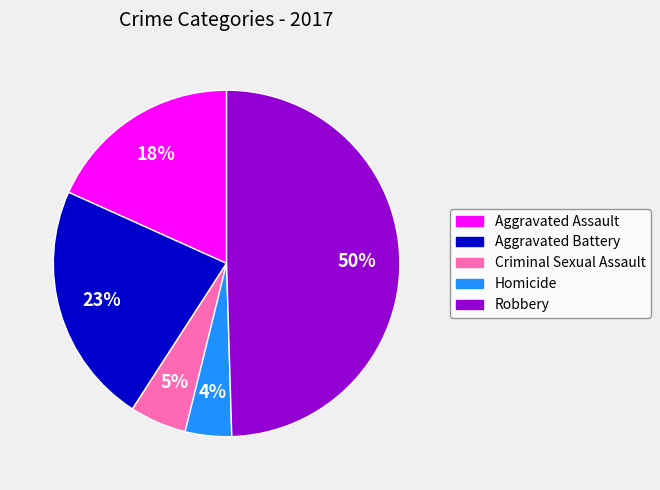

Rank the categories by value from lowest to highest.

Homicide, Criminal Sexual Assault, Aggravated Assault, Aggravated Battery, Robbery